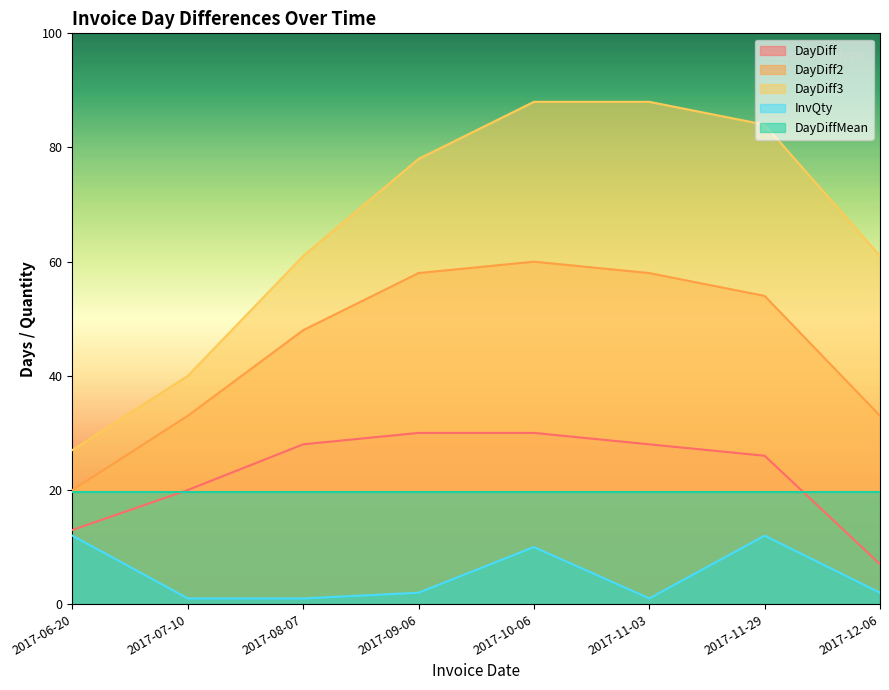

What is the total value across all series at 2017-11-29?

195.6